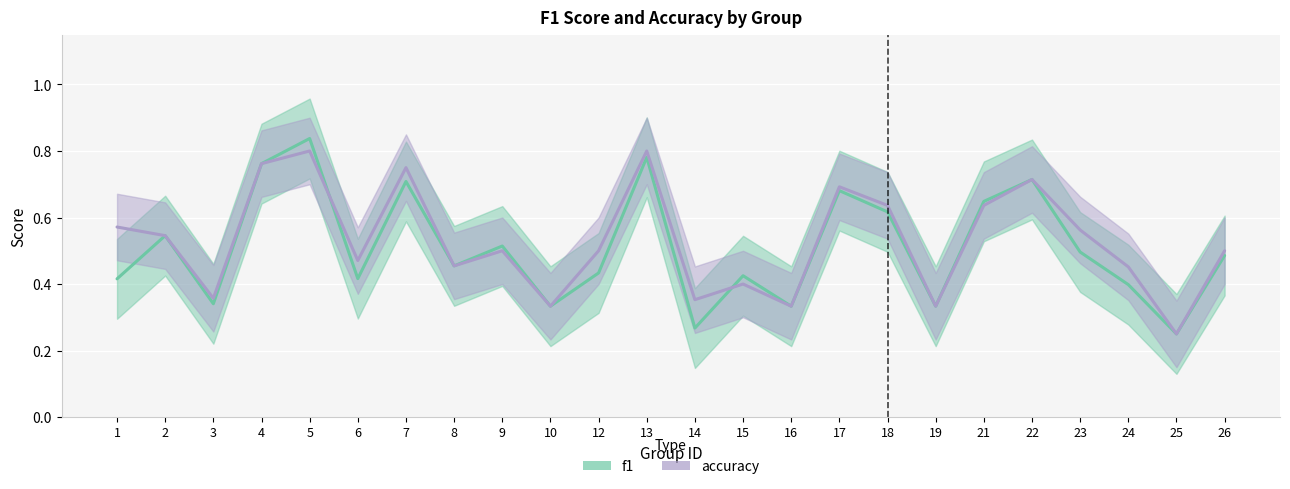

Reading left to right, what are all the values shown in this chart?

f1: 1=0.4	2=0.5	3=0.3	4=0.8	5=0.8	6=0.4	7=0.7	8=0.5	9=0.5	10=0.3	12=0.4	13=0.8	14=0.3	15=0.4	16=0.3	17=0.7	18=0.6	19=0.3	21=0.6	22=0.7	23=0.5	24=0.4	25=0.2	26=0.5
accuracy: 1=0.6	2=0.5	3=0.4	4=0.8	5=0.8	6=0.5	7=0.8	8=0.5	9=0.5	10=0.3	12=0.5	13=0.8	14=0.4	15=0.4	16=0.3	17=0.7	18=0.6	19=0.3	21=0.6	22=0.7	23=0.6	24=0.5	25=0.2	26=0.5